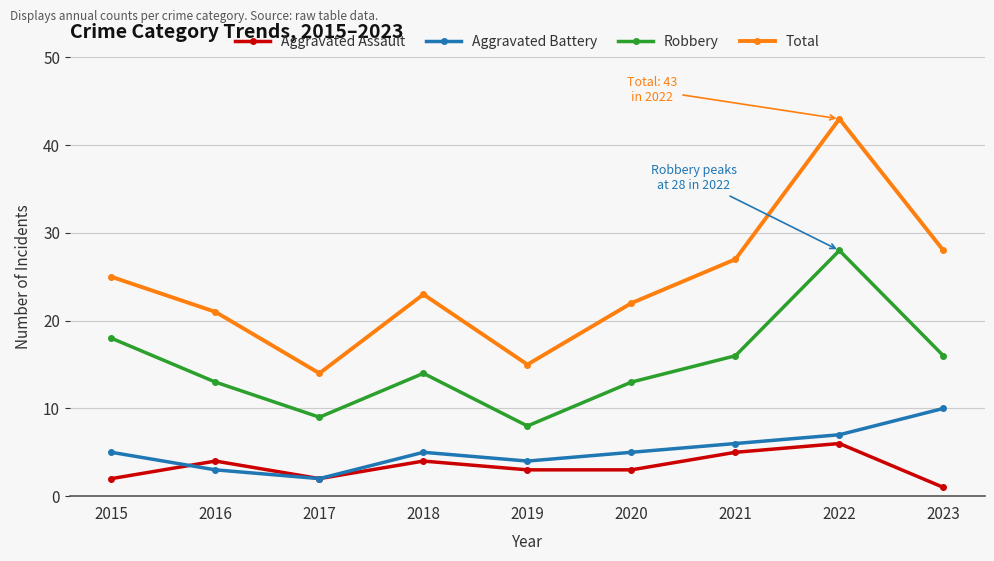

Which series has the largest total across all categories?

Total